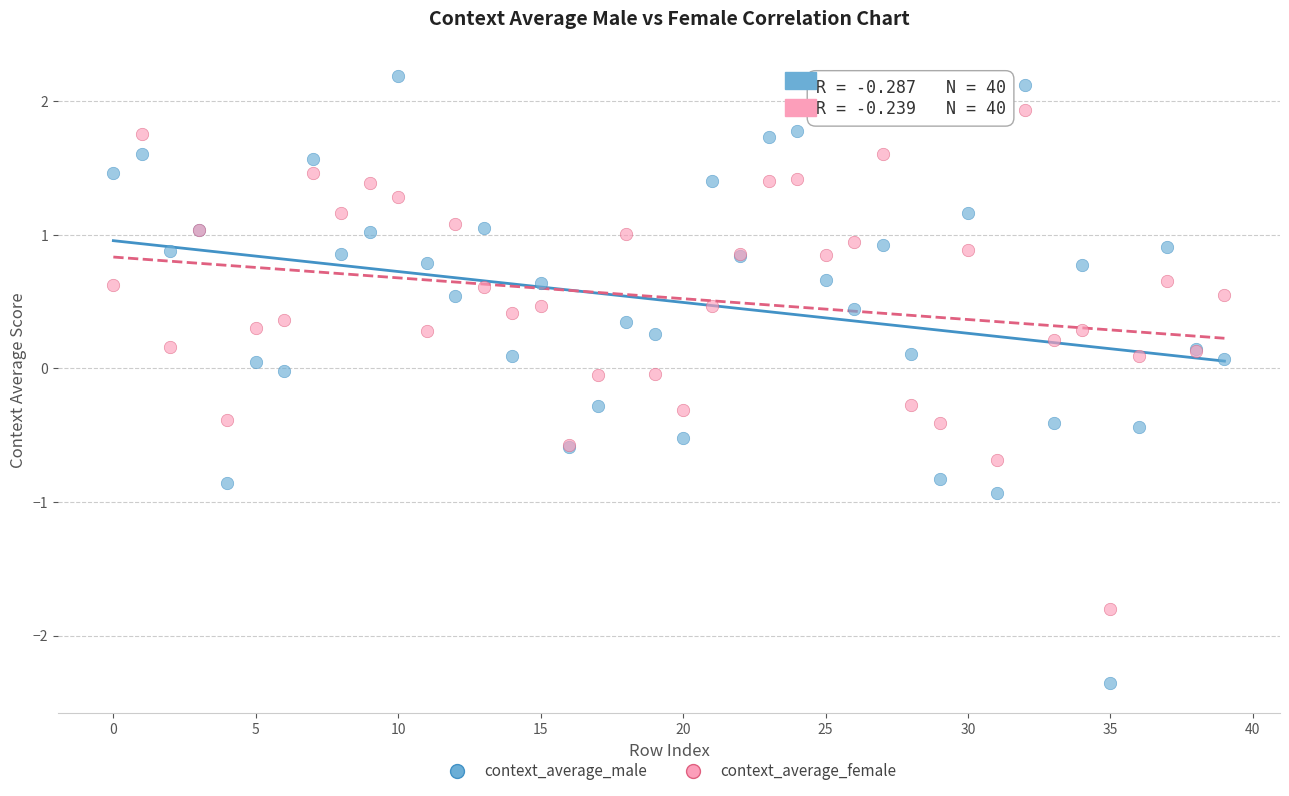

Which series reaches the minimum Y coordinate?

context_average_male